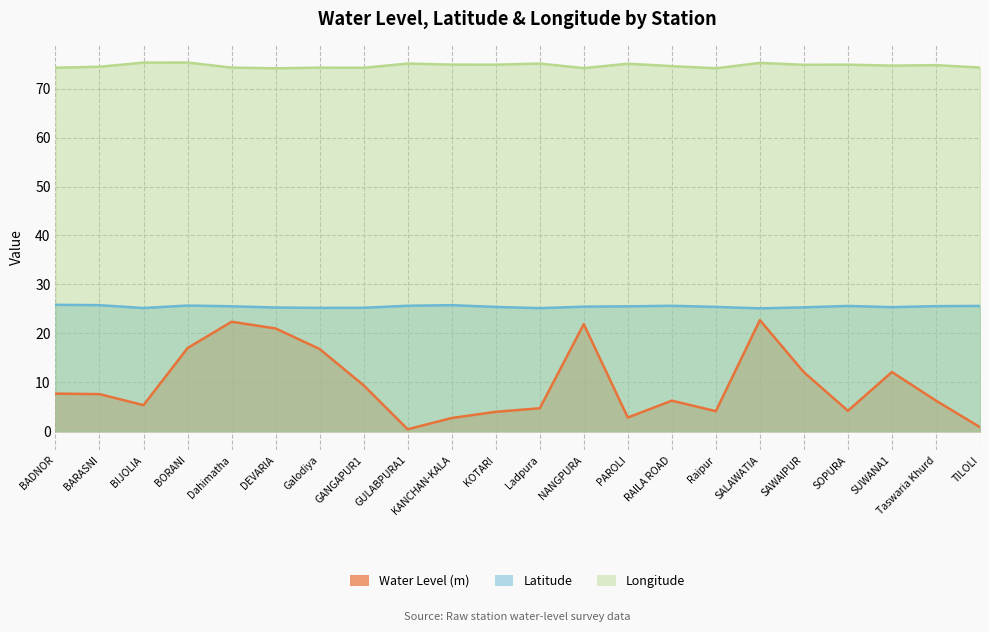

Where is Longitude nearest to the value 74?

DEVARIA